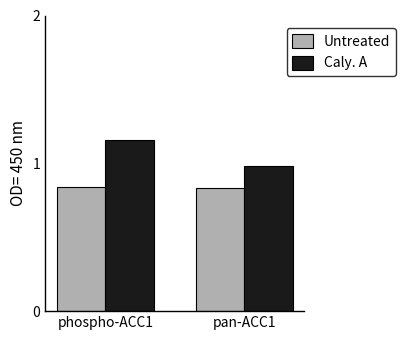

Are the bars grouped side by side (vs. stacked)?

Yes